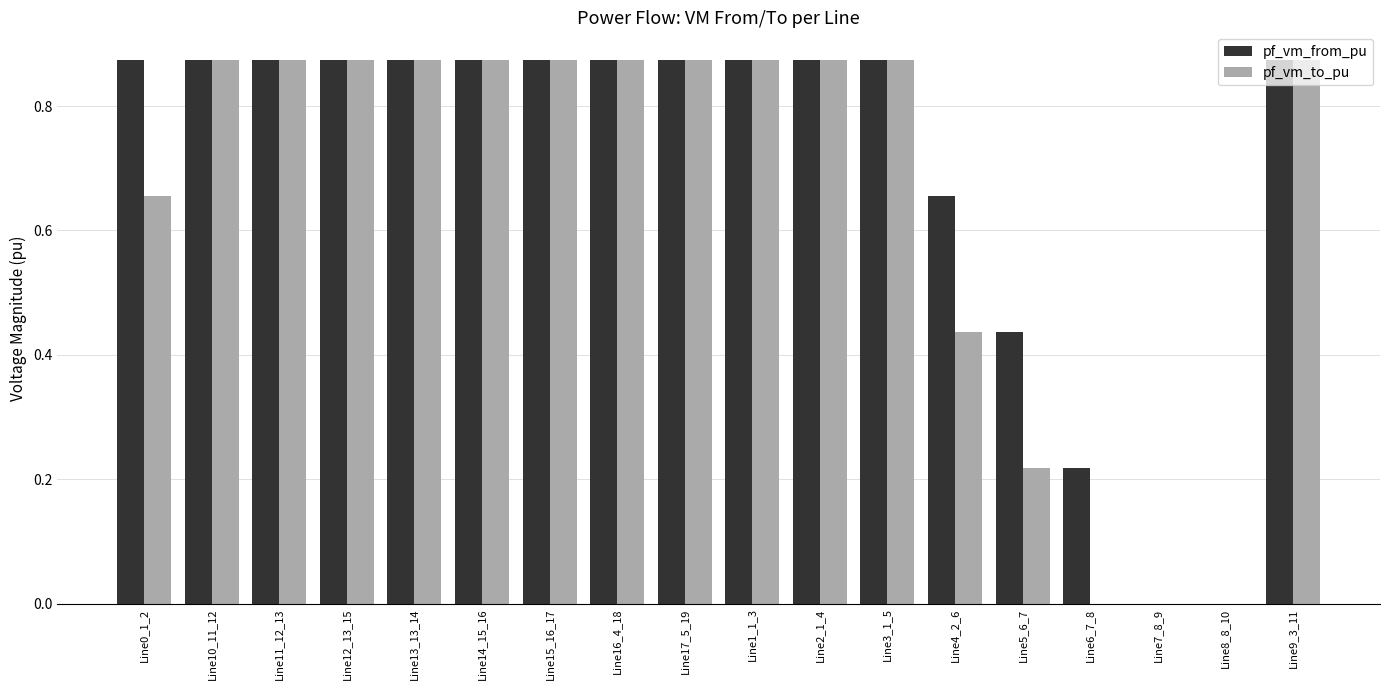

What are all the series names shown in the legend?

pf_vm_from_pu, pf_vm_to_pu